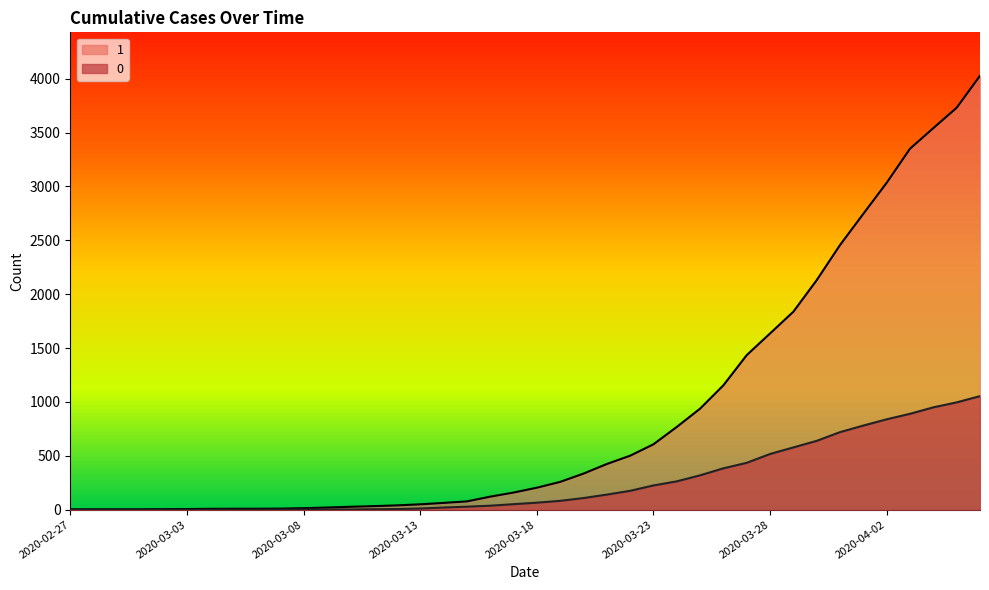

List the series in order of their peak value, lowest first.

0, 1